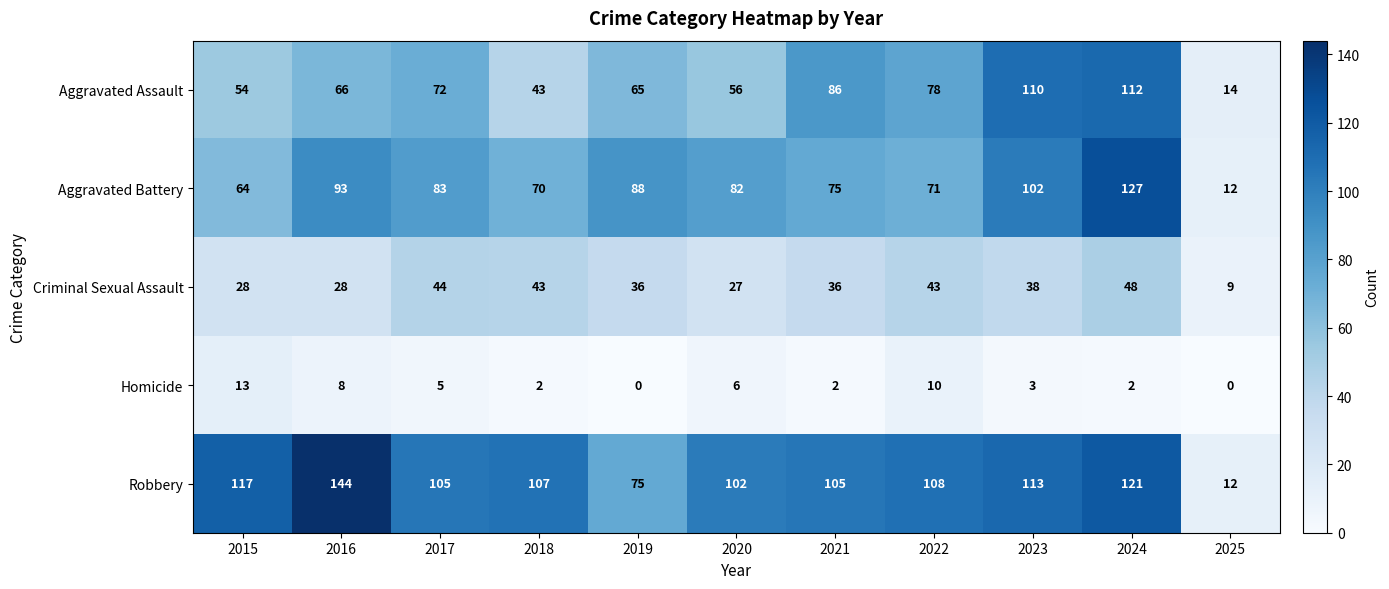

Which series changed the most between 2016 and 2023?

Aggravated Assault